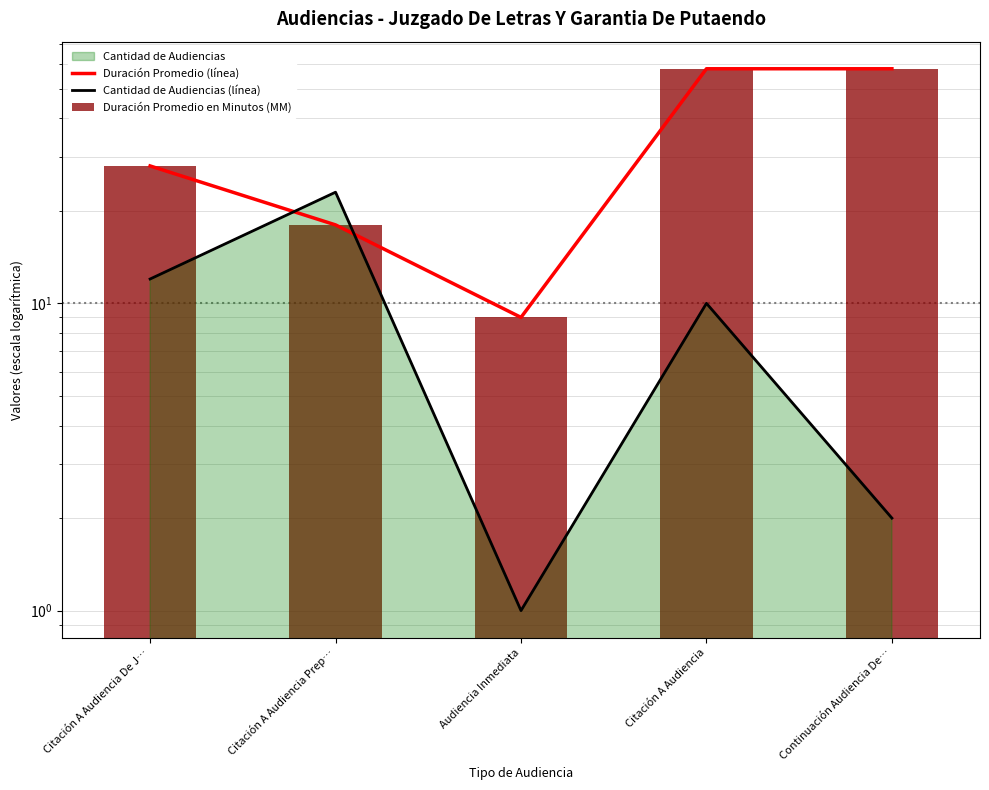

What position from the left is Continuación Audiencia De…?

5